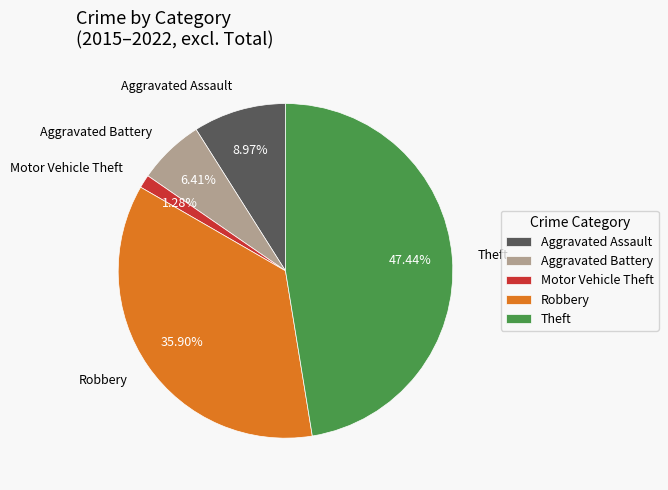

Which has a higher value, Robbery or Theft?

Theft